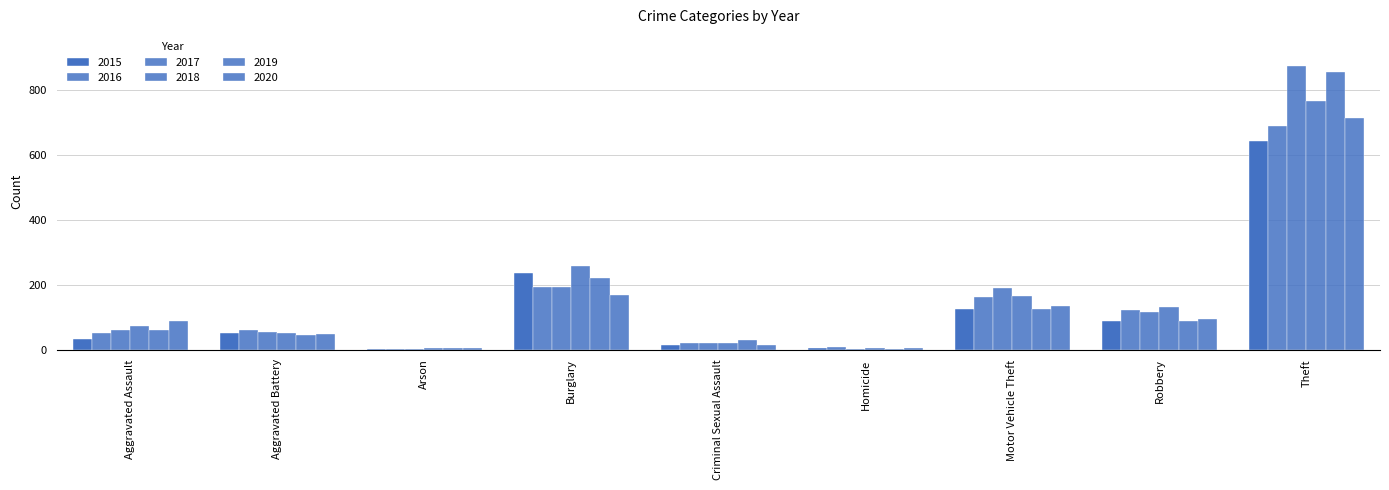

How many groups of bars are there?

9